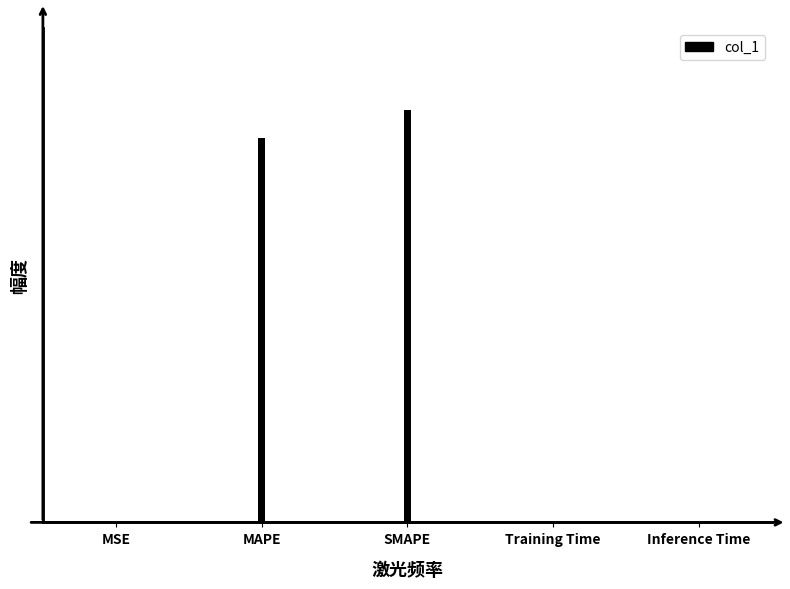

Reading right to left, transcribe all the data shown in this chart.

0.0	0.0	14.4	13.4	0.0